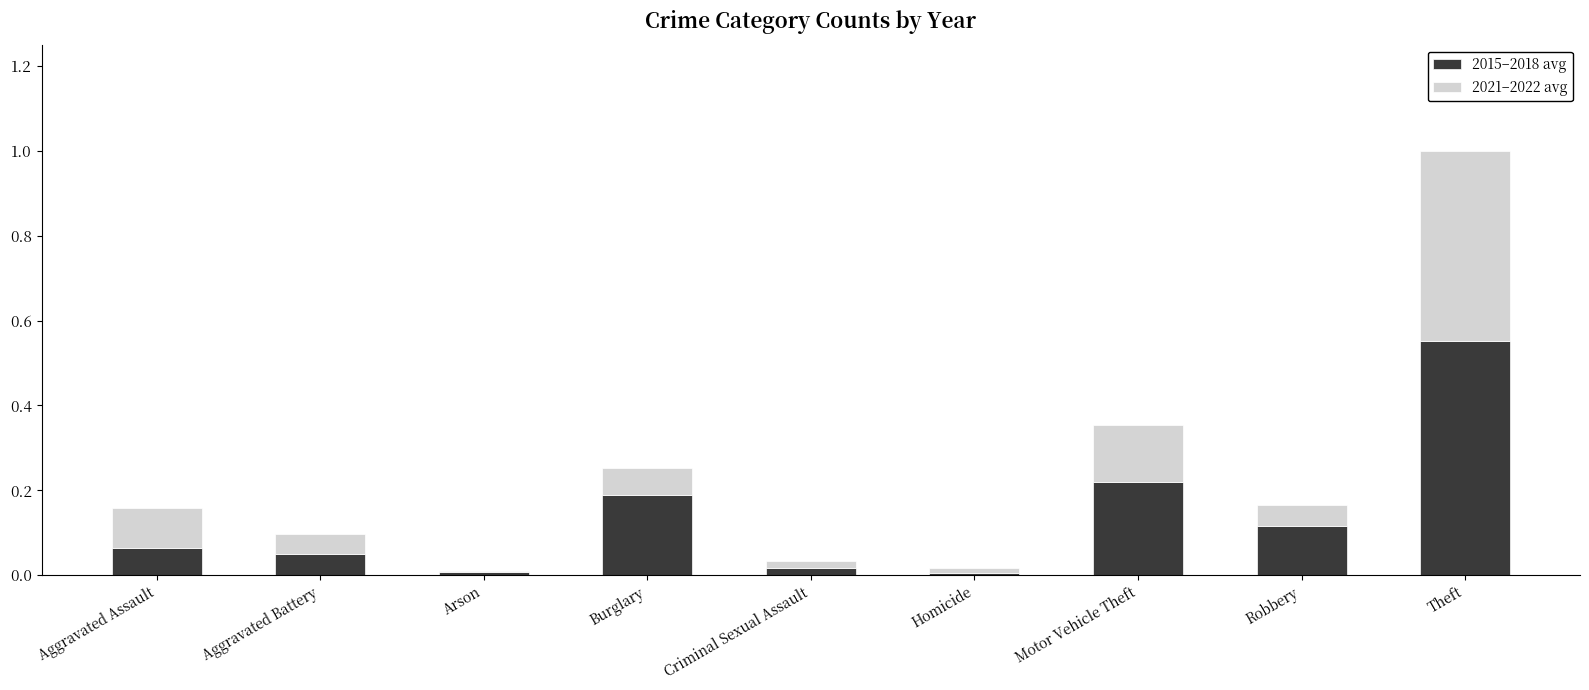

What is the sum of all 2015–2018 avg values?

1.2